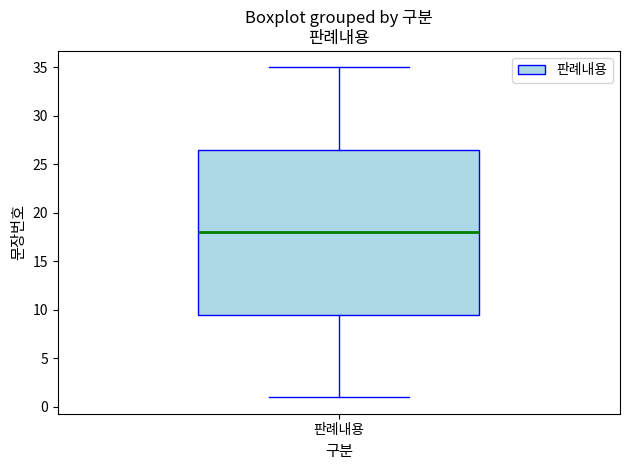

Read this box plot against the y-axis: the position of the median line, the range covered by the box, and the ends of both whiskers. The values are not printed on the chart, so give them approximately, as read against the axis.

median 18.0, box 9.5 to 26.5, whiskers 1.0 to 35.0